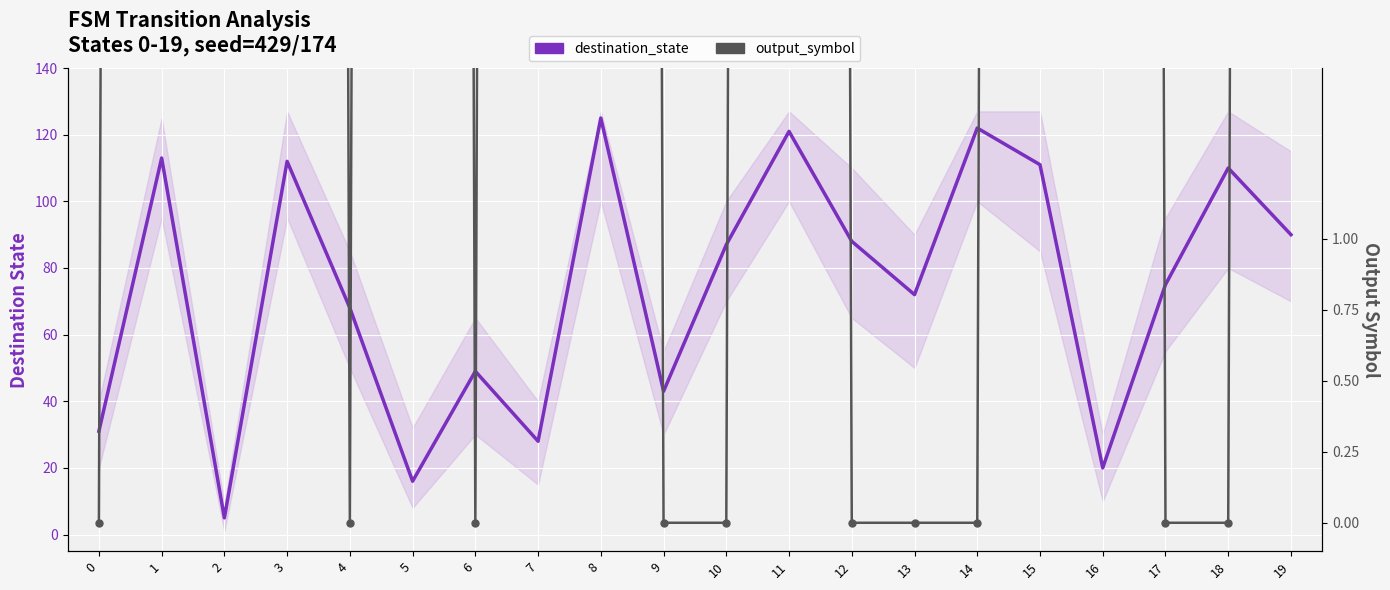

Count the number of categories in the chart.

20